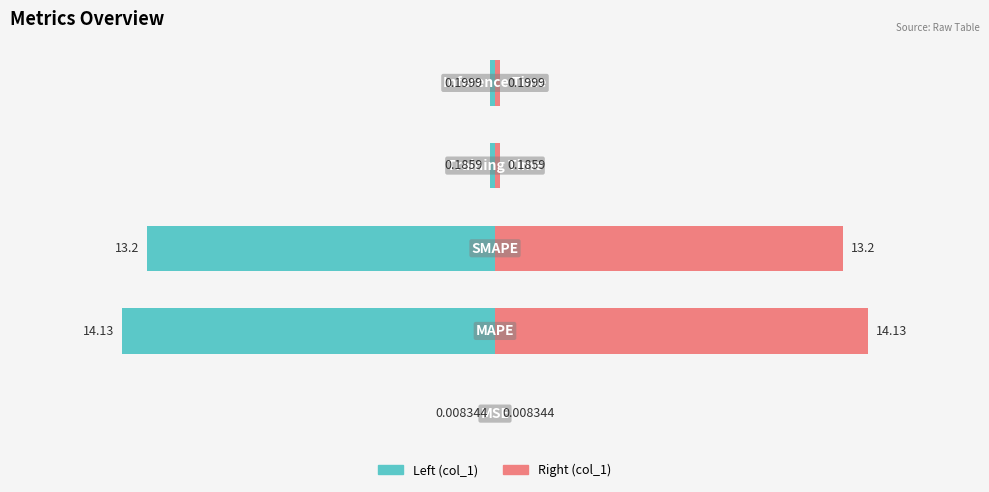

Reading right to left, list all the values displayed in this chart.

col_1 (left): 0=-0.2	−5=-0.2	−10=-13.2	−15=-14.1	−20=-0.0
col_1 (right): 0=0.2	−5=0.2	−10=13.2	−15=14.1	−20=0.0